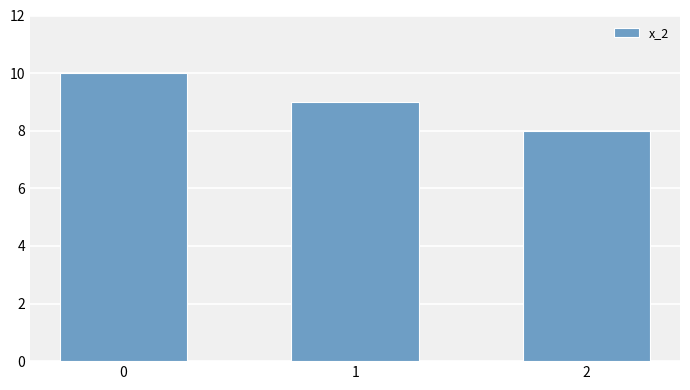

What is the value of the 3rd bar from the left?

8